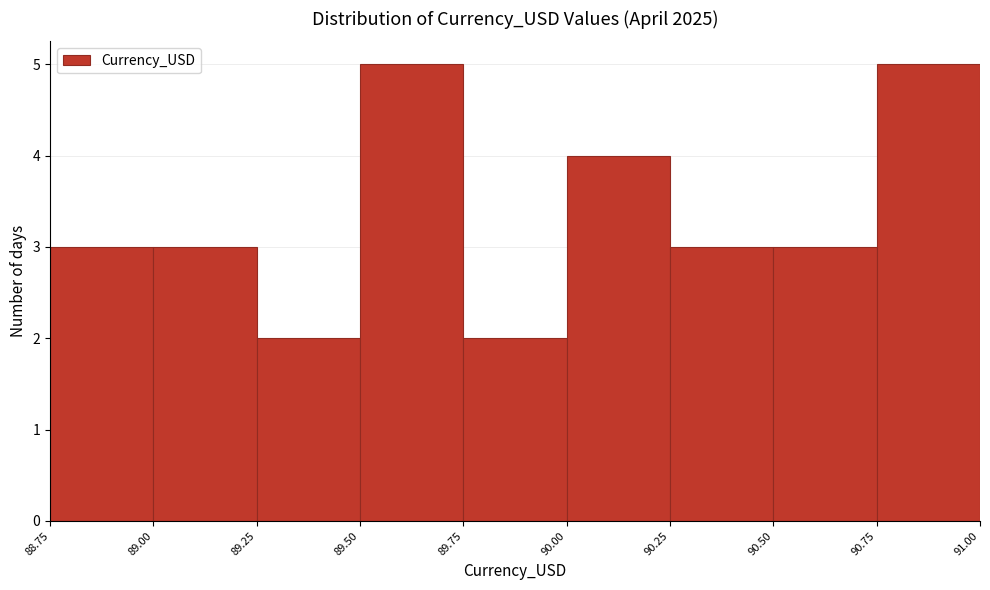

What is the height of the bar covering 88.75 to 89.00 on the x-axis? The values are not printed on the chart, so give them approximately, as read against the axis.

3